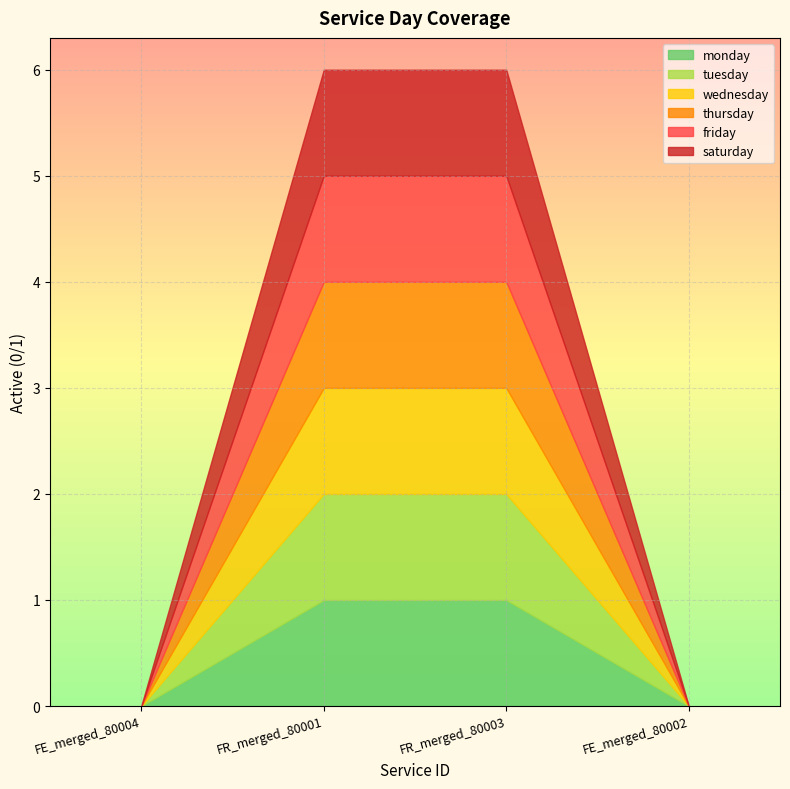

What is the sum of the monday values at FR_merged_80003 and FR_merged_80001?

2